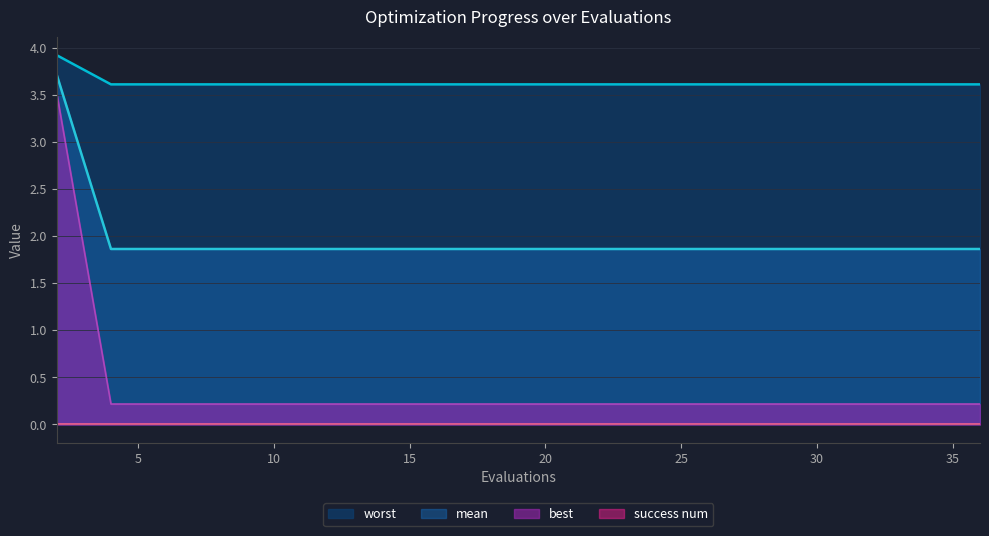

True or false: mean has a value of 1.9 at 15.

True